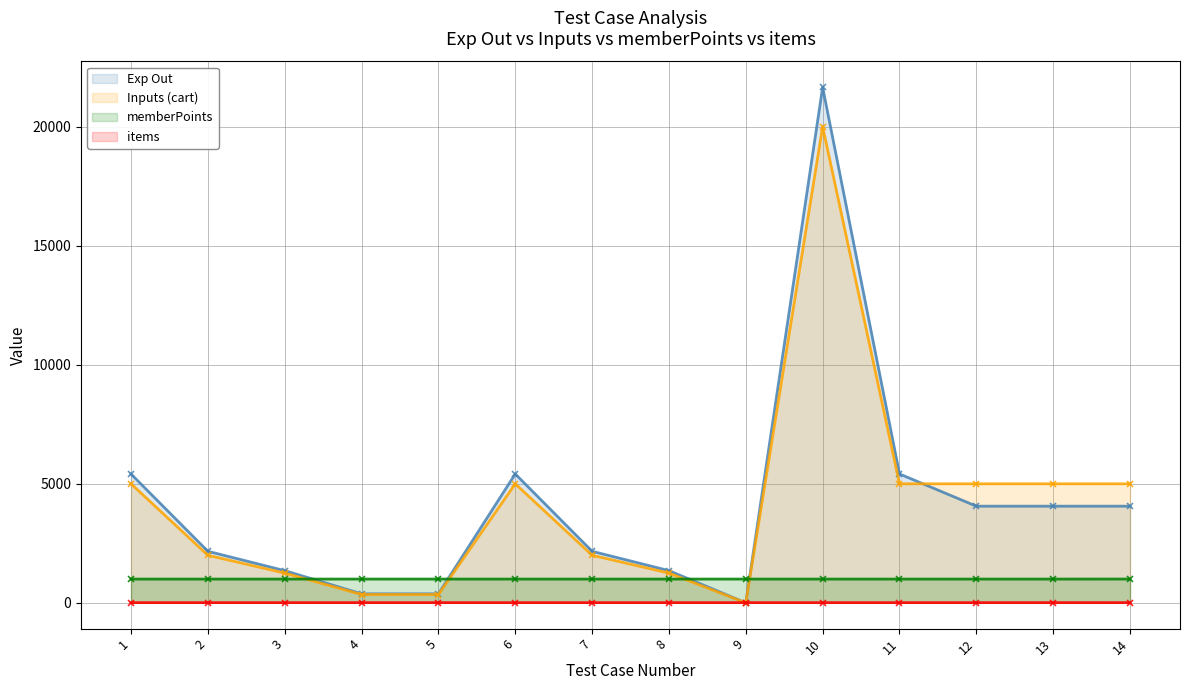

The Exp Out series shows 3743.9 at 7. True or false?

False